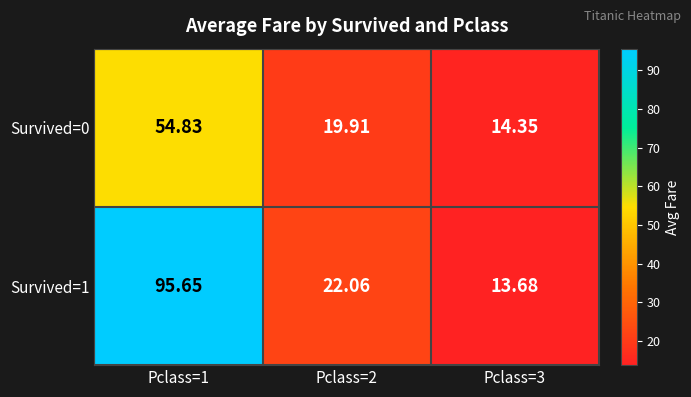

Count the number of data series in this chart.

2